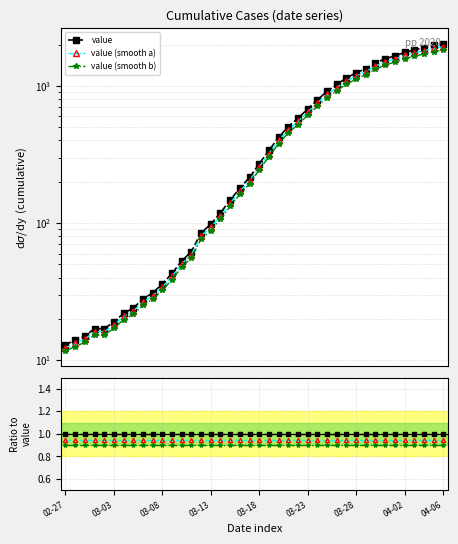

What is the value of the value (smooth a) point at the 32nd from the left?

0.9